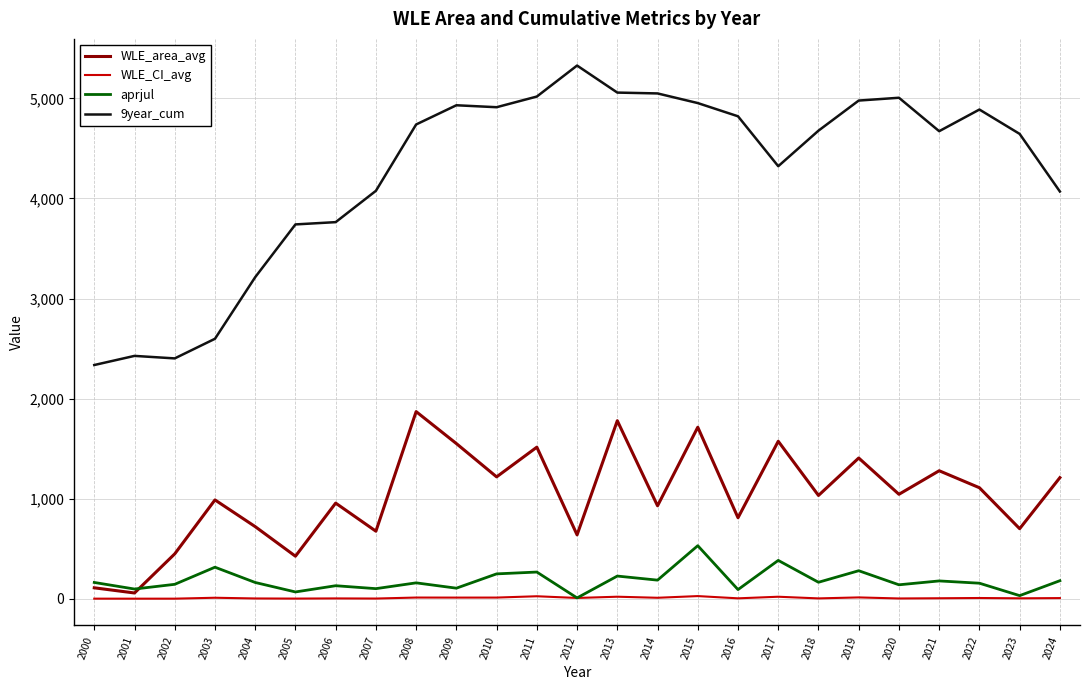

At 2010, list the series in order from largest to smallest.

9year_cum, WLE_area_avg, aprjul, WLE_CI_avg